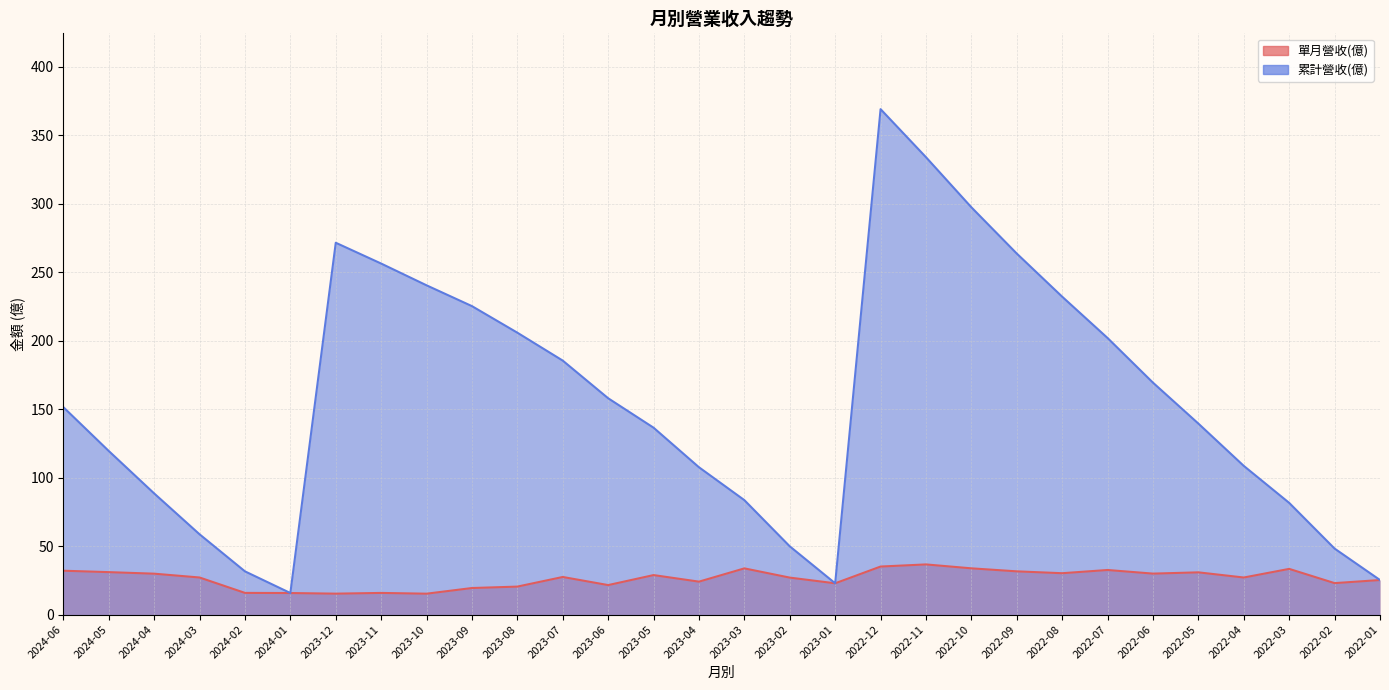

How many values in the 單月營收(億) series exceed 27?

17